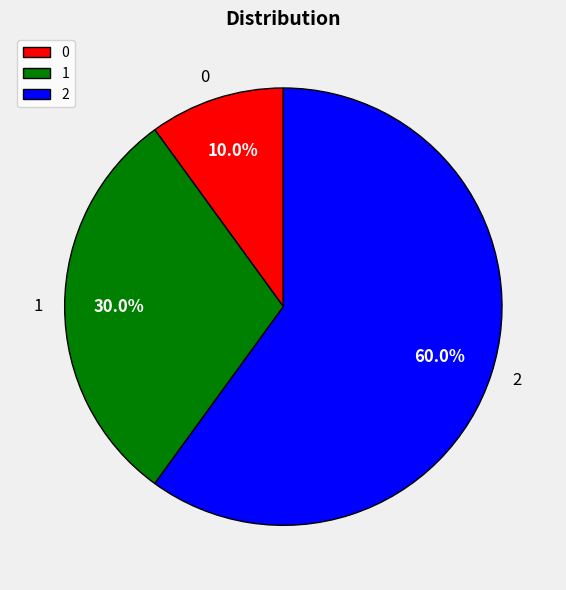

What portion of the pie excludes 1?

70.0%